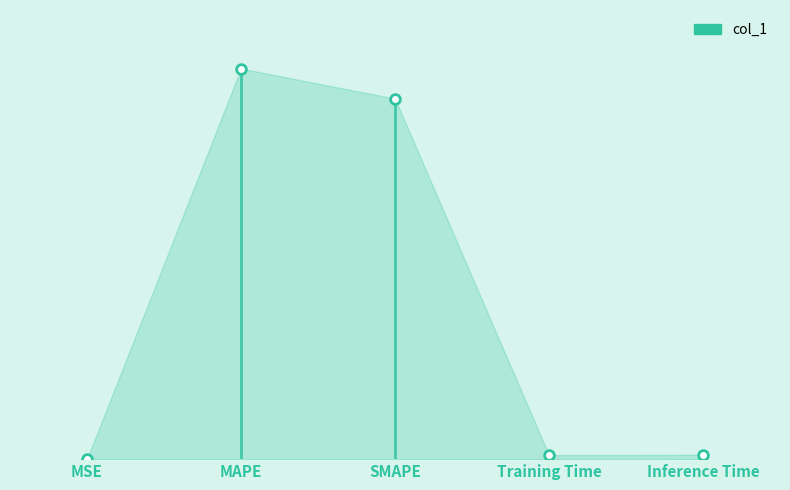

True or false: the data shows 0.1 at Inference Time.

False